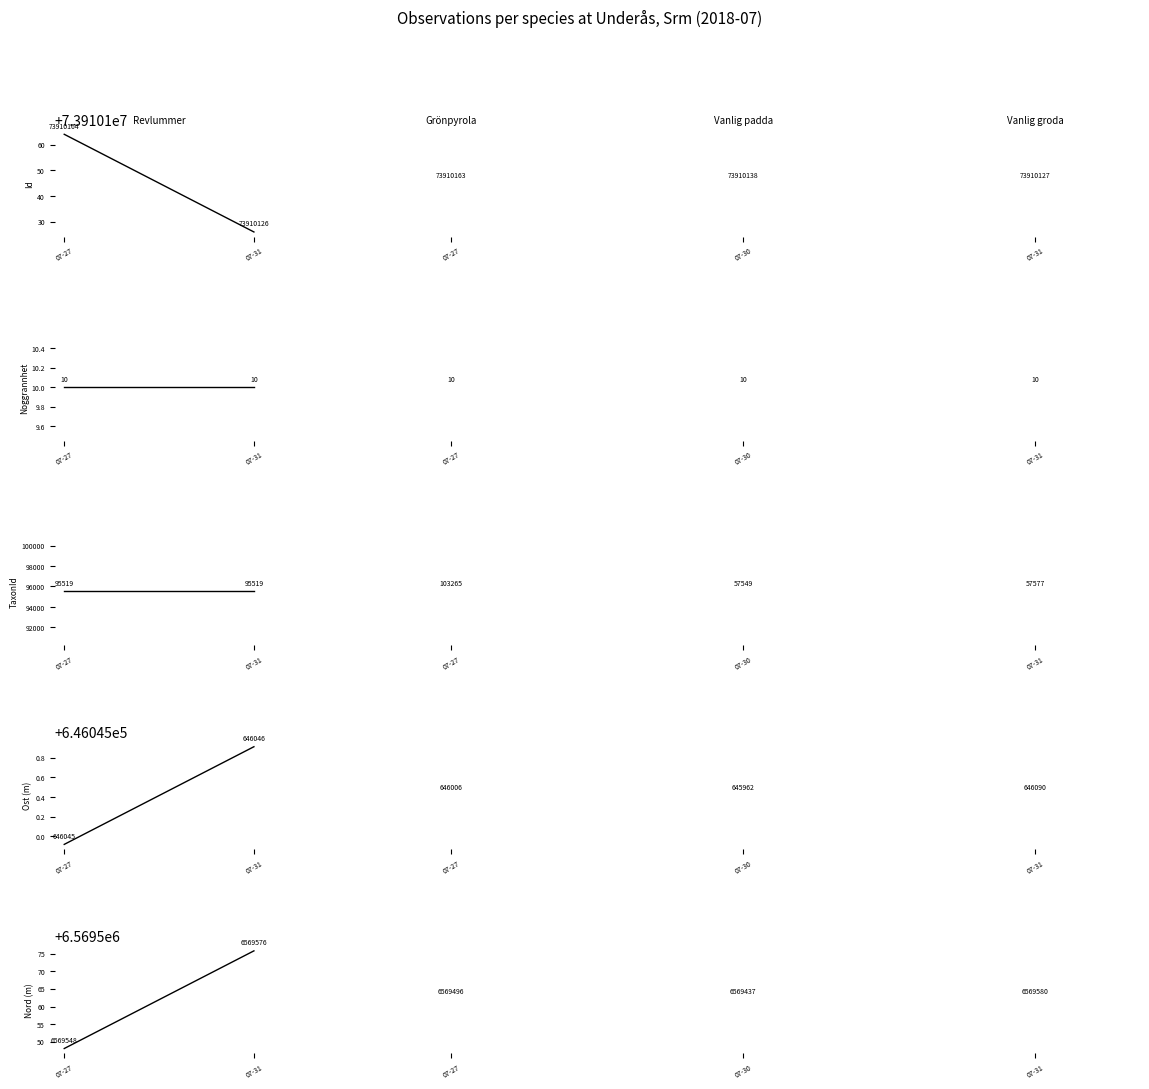

What is the minimum value shown in the chart?

6569548.1